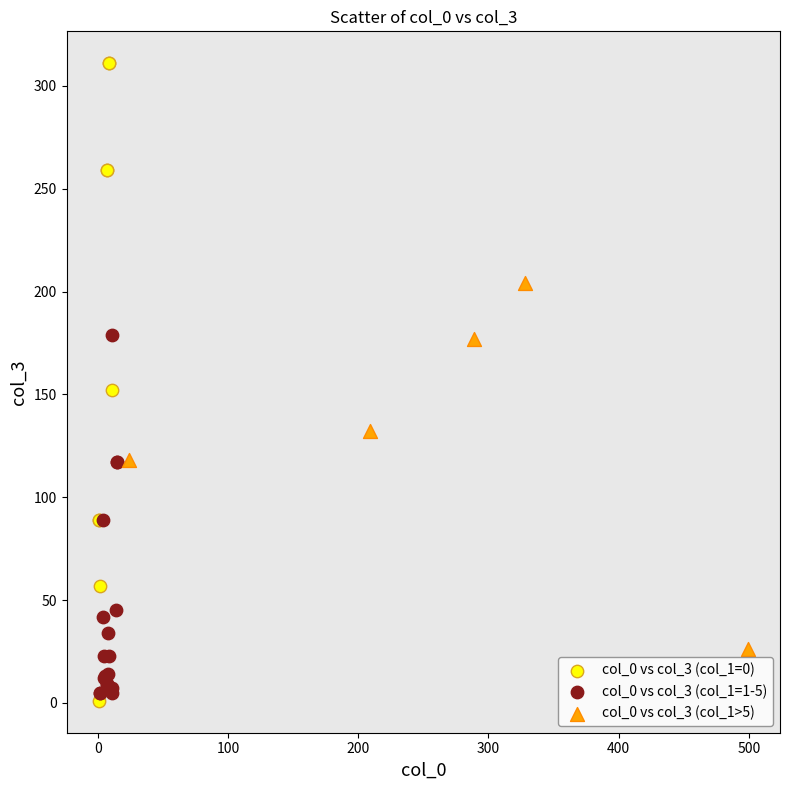

Which series reaches the maximum Y coordinate?

col_0 vs col_3 (col_1=0)